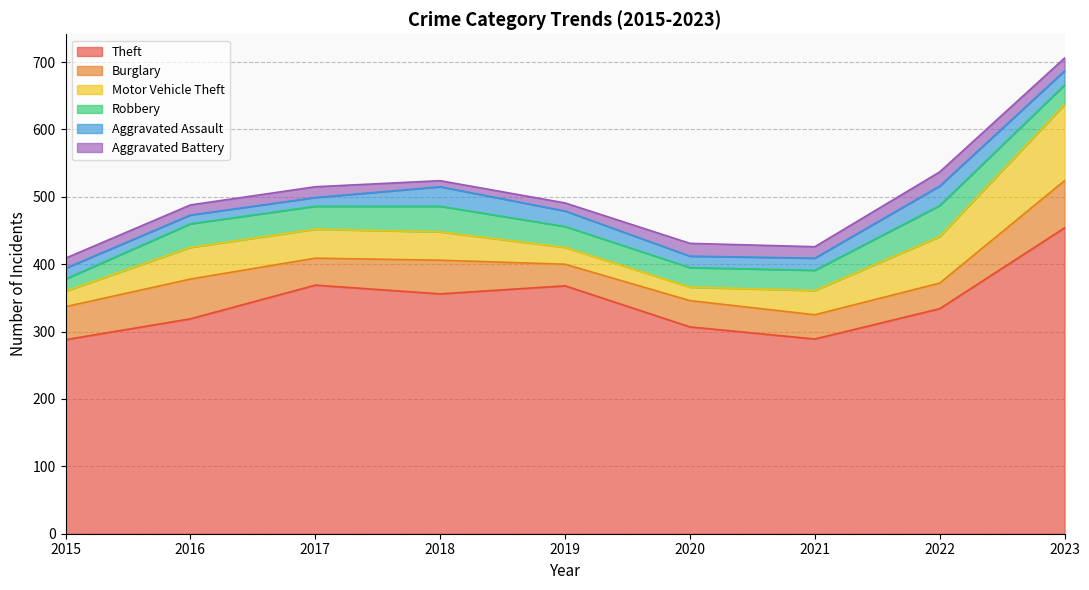

What is the sum of the Aggravated Battery values at 2020 and 2017?

35